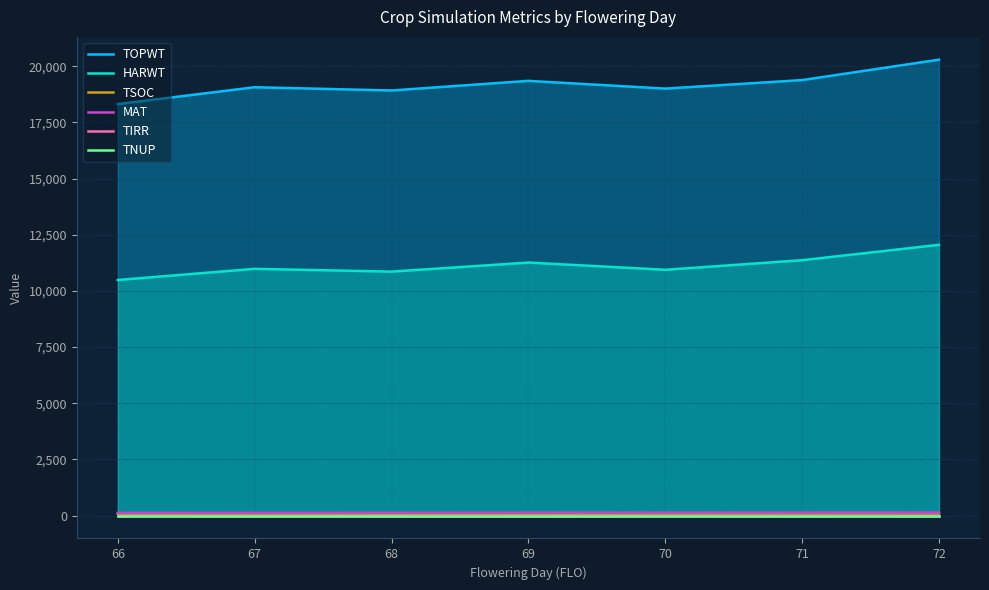

Does the chart display data point markers on the line(s)?

No